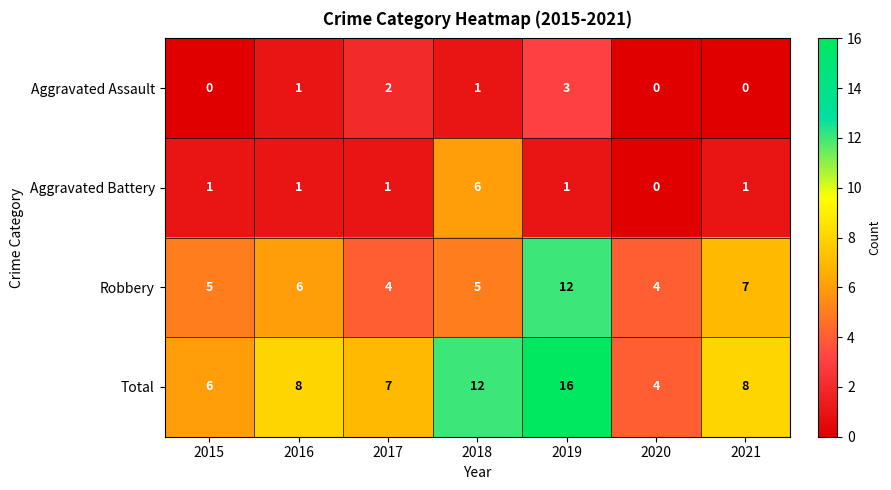

What is the difference between the maximum and minimum values in the Robbery series?

8